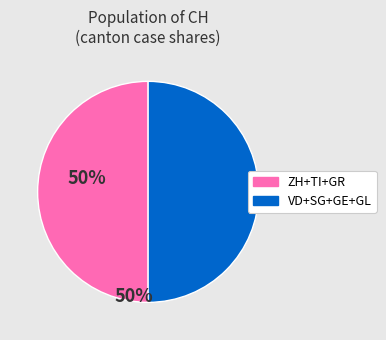

Is the sum of ZH+TI+GR and VD+SG+GE+GL greater than half?

Yes